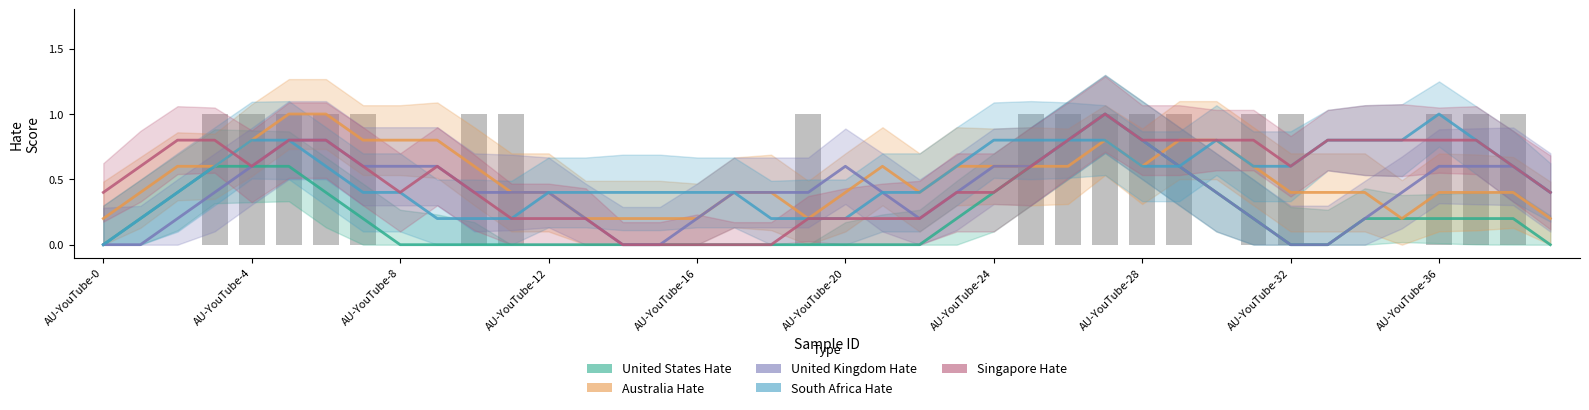

How many data points does each series have?

40